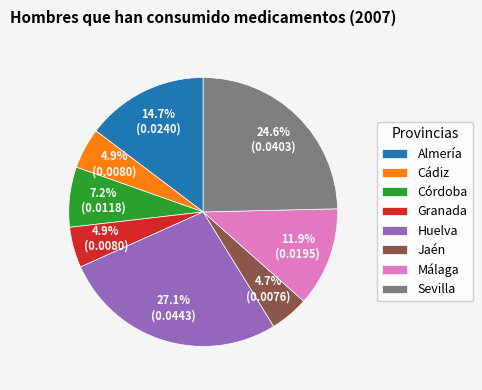

To the nearest percent, what is the combined percentage of Cádiz and Málaga?

17%